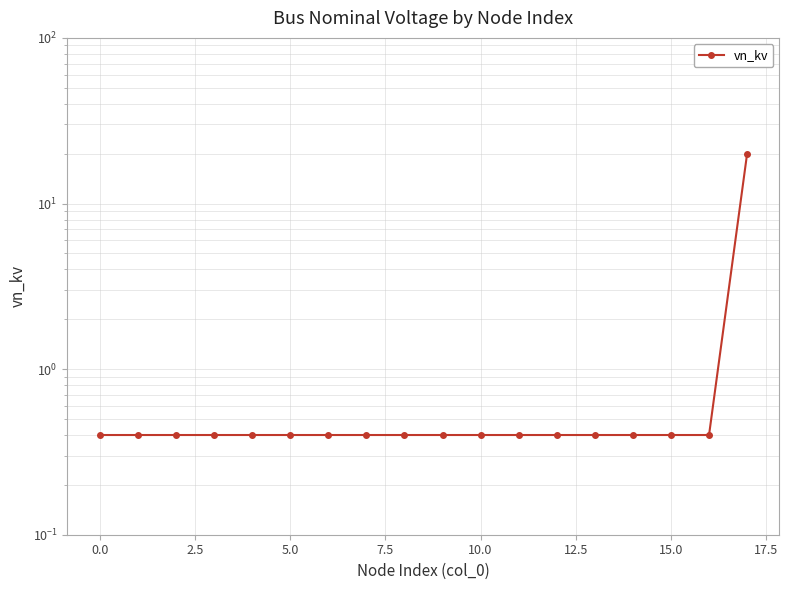

The chart shows a value of 0.6 at 15. True or false?

False